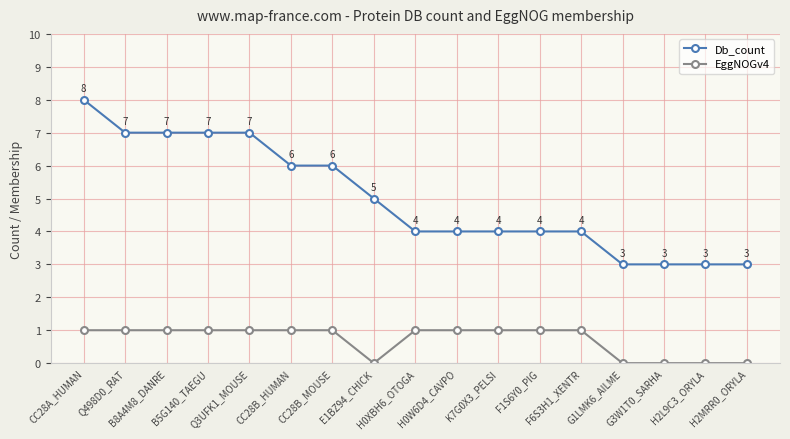

True or false: EggNOGv4 has a value of 0 at F6S3H1_XENTR.

False